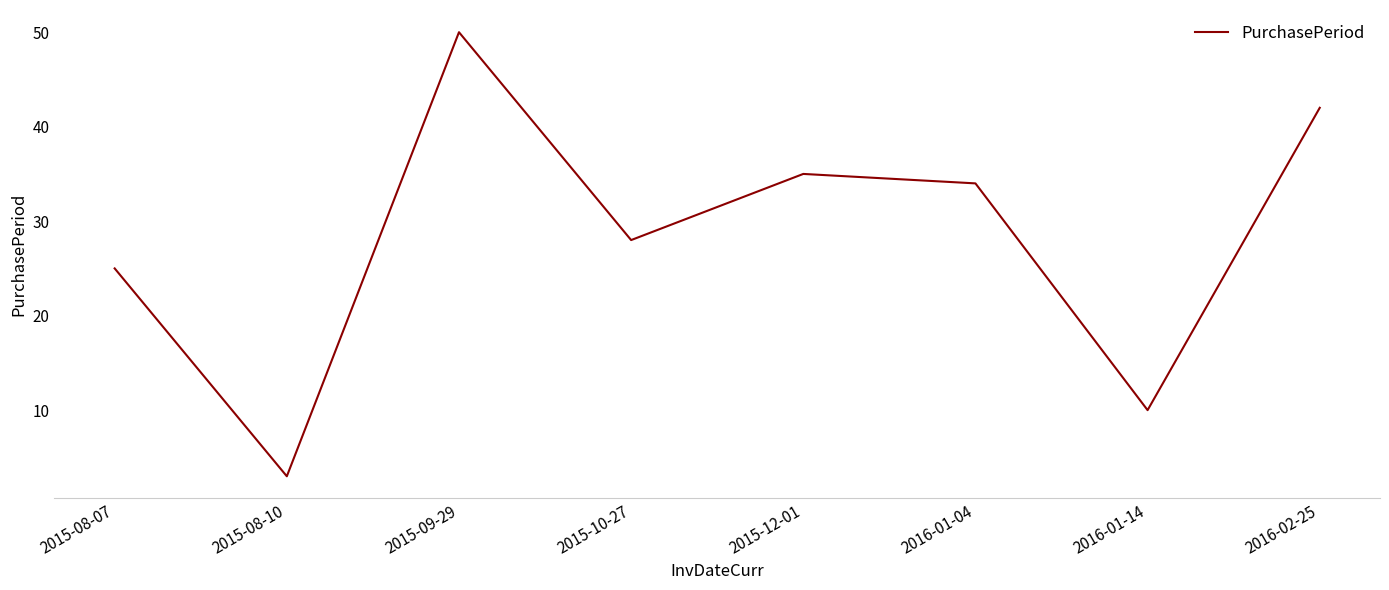

The value at 2016-01-14 is 10. True or false?

True